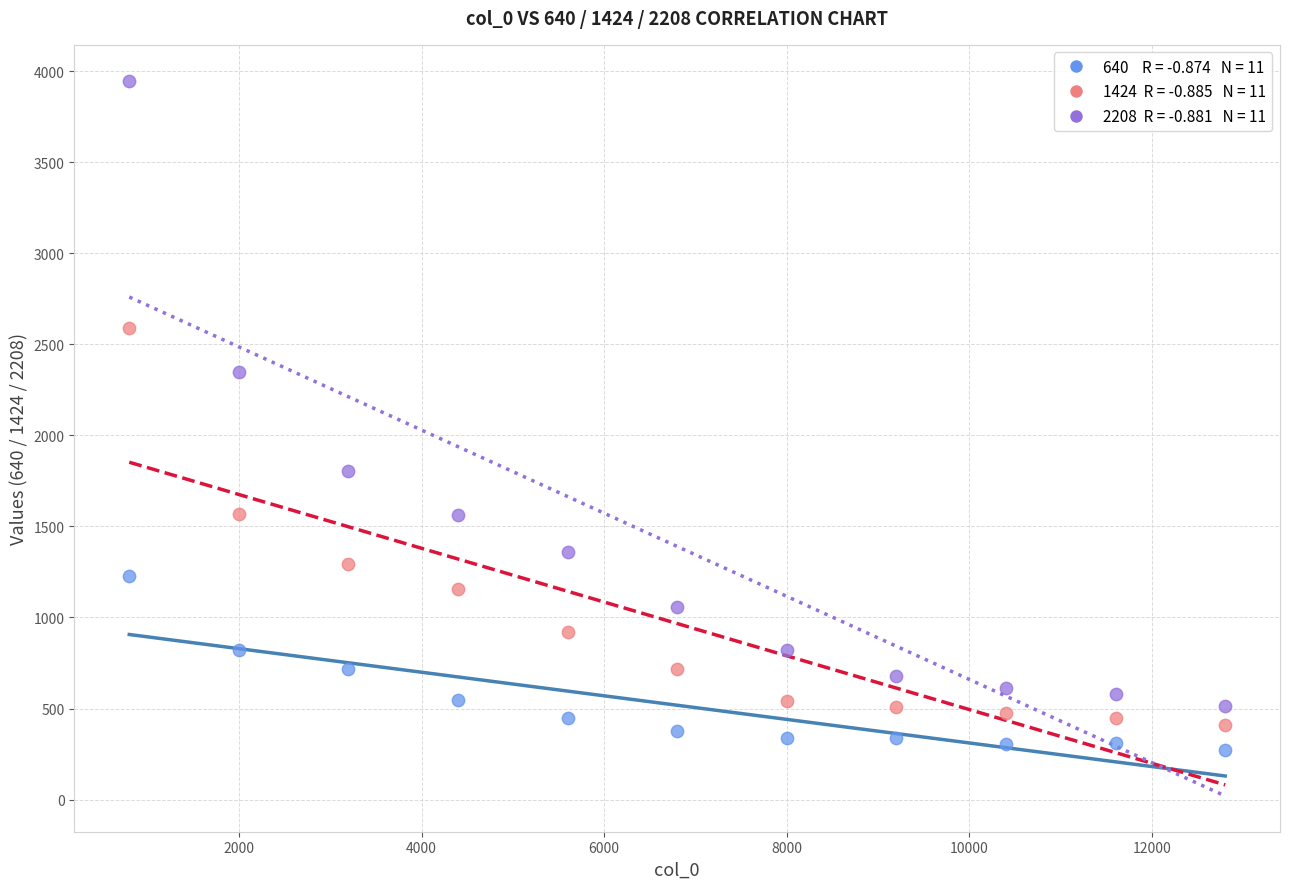

Across all data points, what is the range of Y values (max minus min)?

3674.1